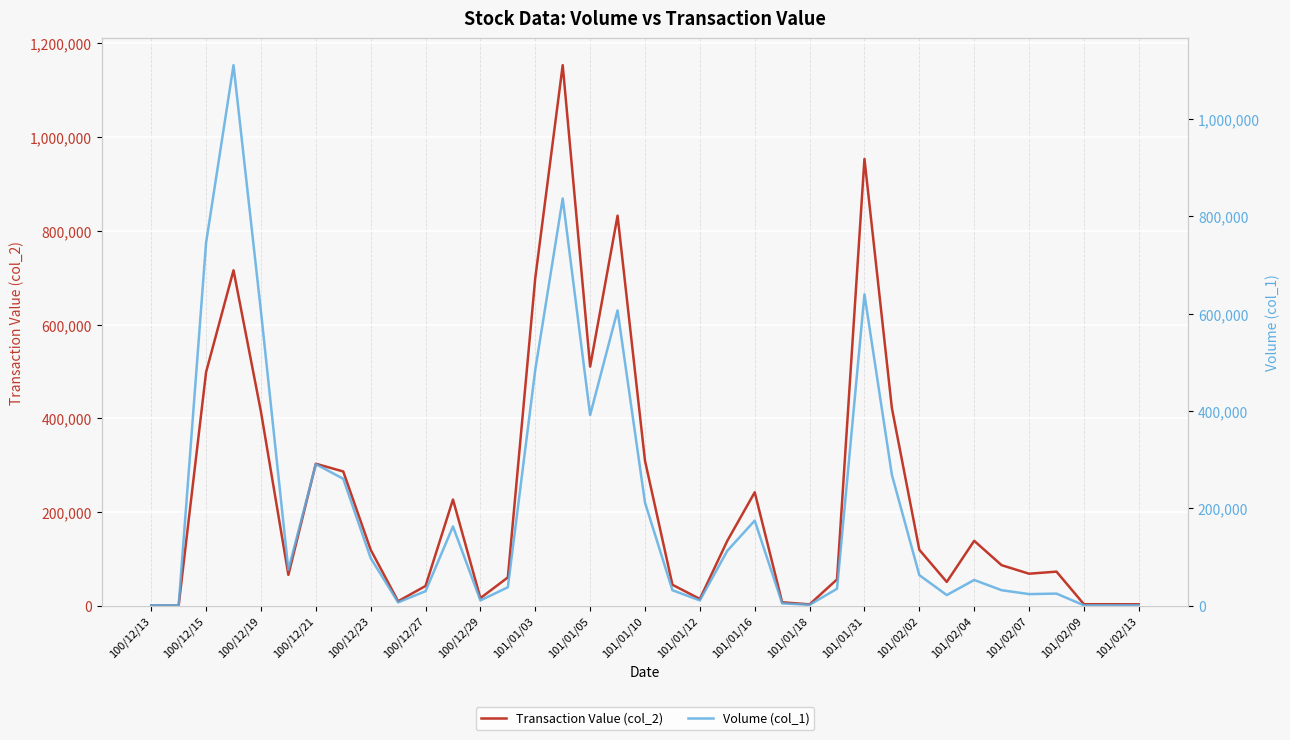

Rank the series at 101/02/13 from highest to lowest value.

Transaction Value (col_2), Volume (col_1)